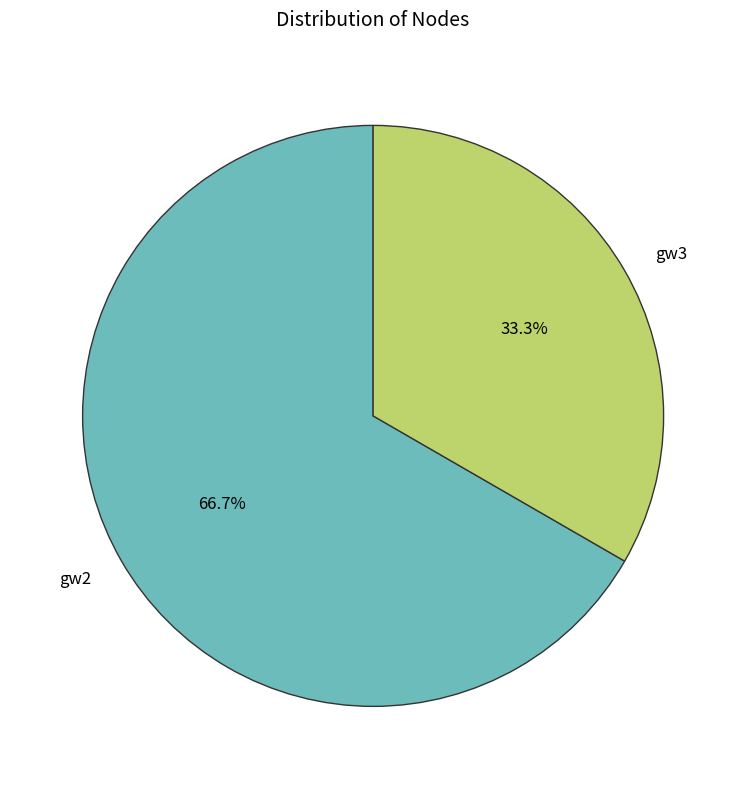

Which category has the biggest portion of the pie?

gw2